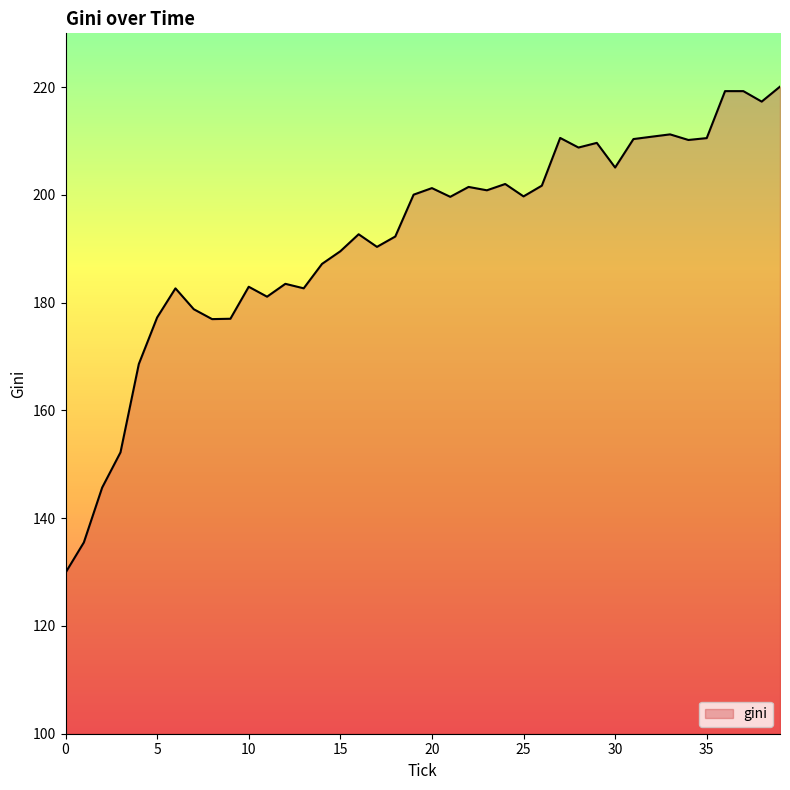

How many lines are shown in the chart?

1